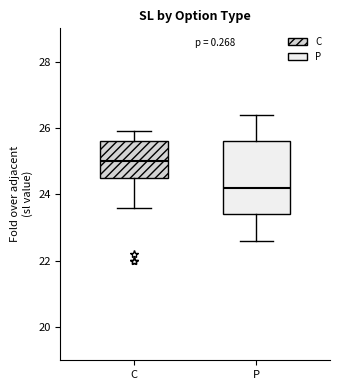

Reading left to right, read every box against the y-axis: the position of its median line, the range the box covers, and the ends of its whiskers. The values are not printed on the chart, so give them approximately, as read against the axis.

C: median 25.0, box 24.6 to 25.6, whiskers 23.6 to 26.0
P: median 24.2, box 23.4 to 25.6, whiskers 22.6 to 26.4